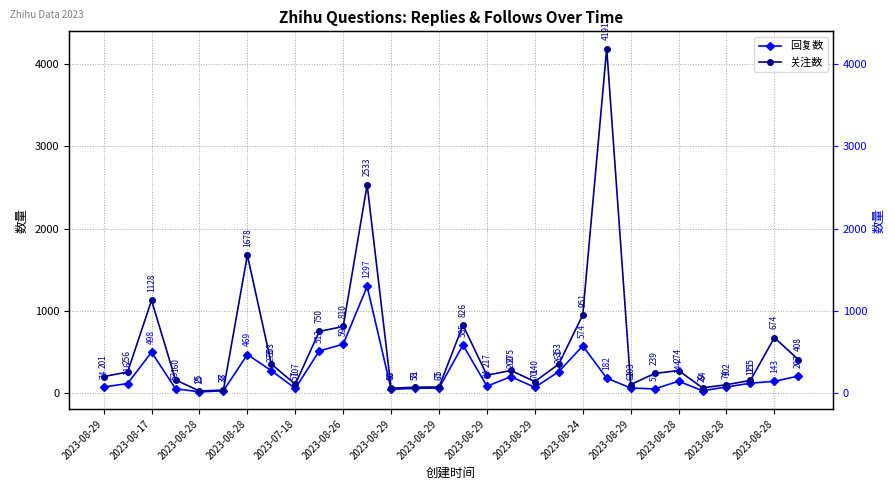

What is the difference between the second highest and second lowest values in the 回复数 series?

567